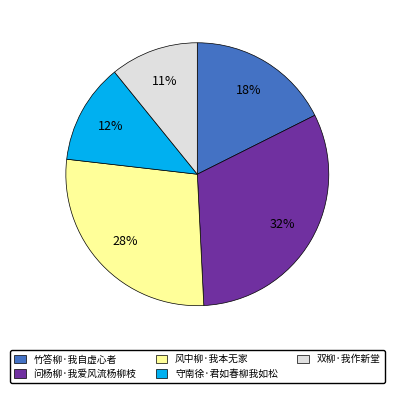

The 守南徐·君如春柳我如松 slice represents 1% of the pie. True or false?

False